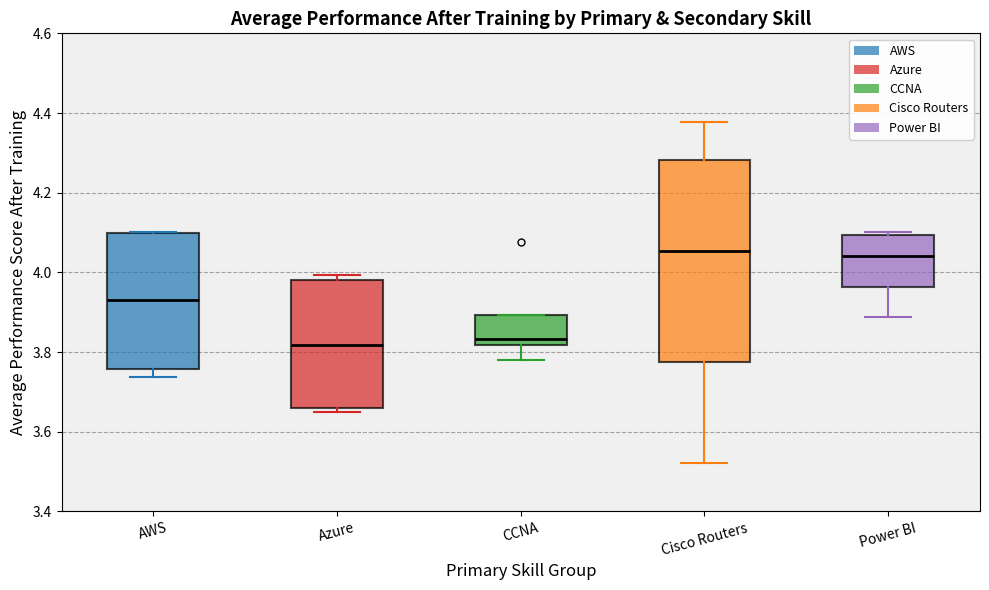

Which box is the tallest, from its lower edge to its upper edge?

Cisco Routers